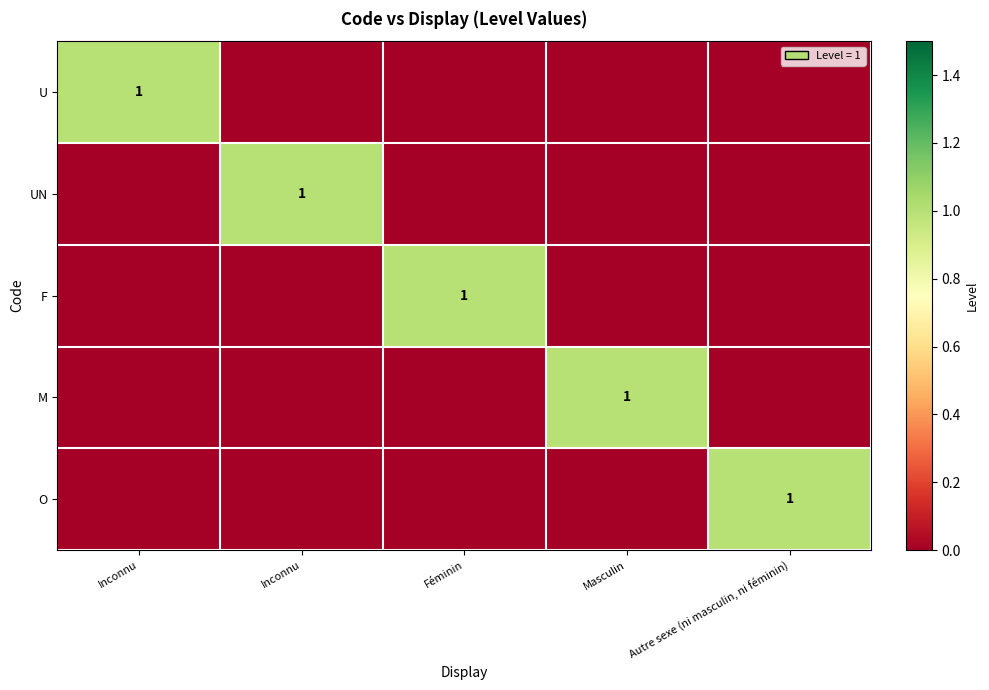

The value of O at Autre sexe (ni masculin, ni féminin) is 0. True or false?

False